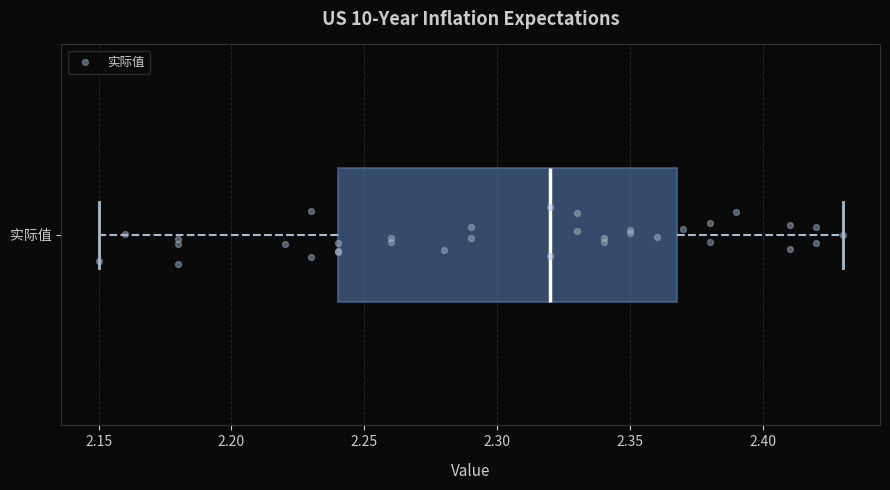

Read this box plot against the x-axis: the position of the median line, the range covered by the box, and the ends of both whiskers. The values are not printed on the chart, so give them approximately, as read against the axis.

median 2.32, box 2.24 to 2.37, whiskers 2.15 to 2.43